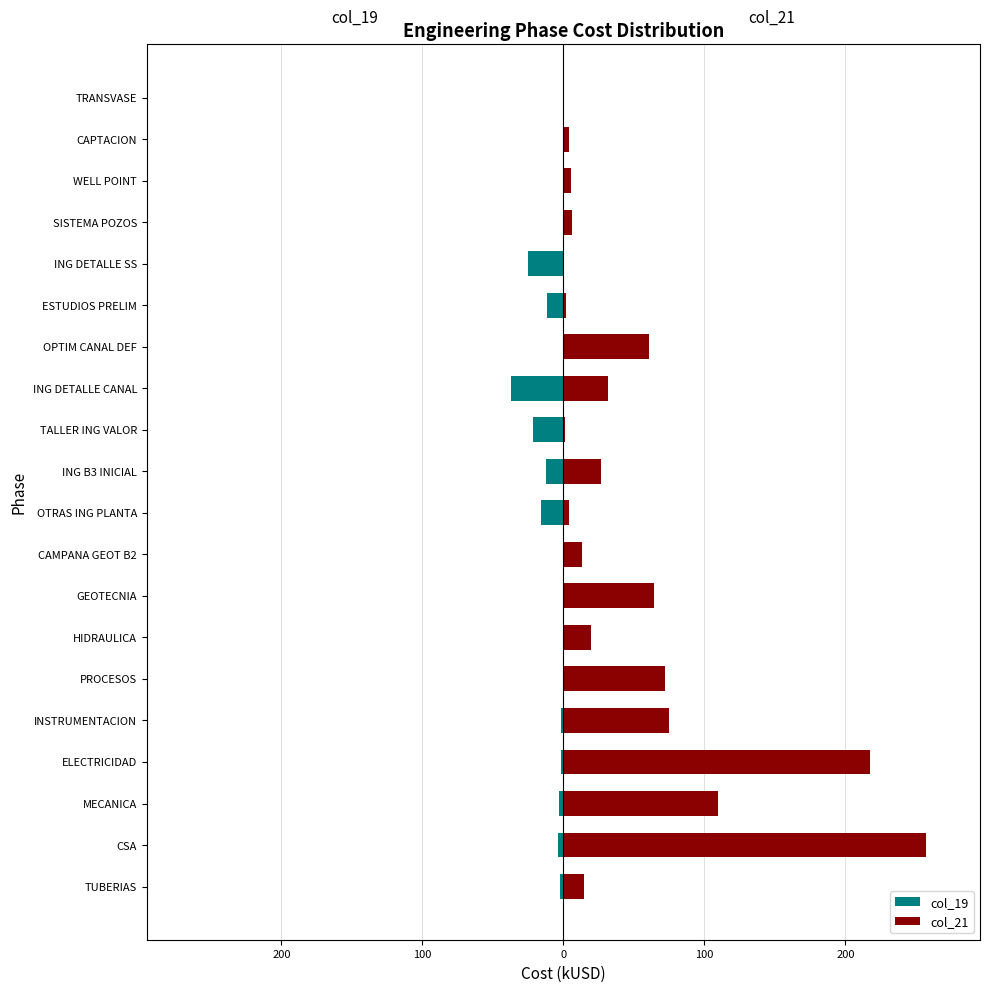

At how many categories does at least one series exceed 190?

2